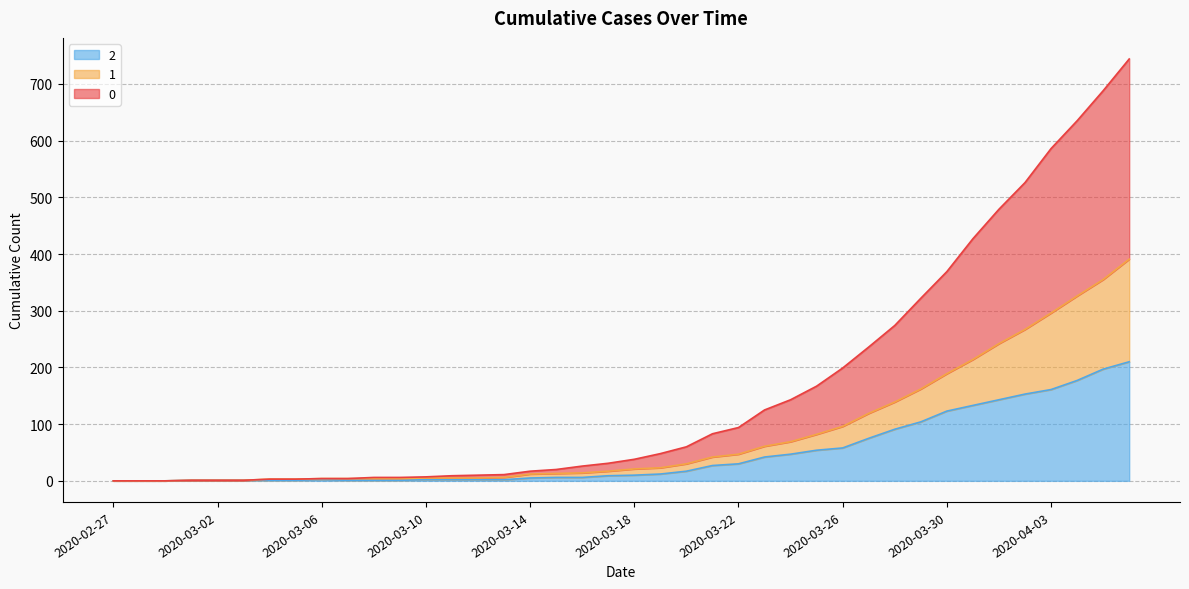

List the labels in order of 2 value, smallest first.

2020-02-27, 2020-02-28, 2020-02-29, 2020-03-01, 2020-03-02, 2020-03-03, 2020-03-04, 2020-03-05, 2020-03-07, 2020-03-08, 2020-03-09, 2020-03-06, 2020-03-10, 2020-03-11, 2020-03-12, 2020-03-13, 2020-03-14, 2020-03-15, 2020-03-16, 2020-03-17, 2020-03-18, 2020-03-19, 2020-03-20, 2020-03-21, 2020-03-22, 2020-03-23, 2020-03-24, 2020-03-25, 2020-03-26, 2020-03-27, 2020-03-28, 2020-03-29, 2020-03-30, 2020-03-31, 2020-04-01, 2020-04-02, 2020-04-03, 2020-04-04, 2020-04-05, 2020-04-06